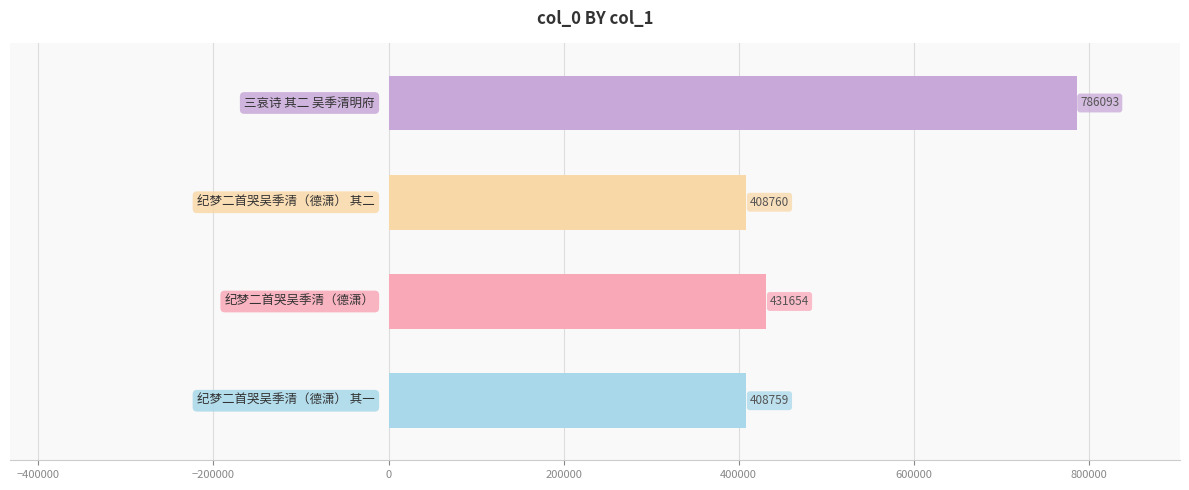

What is the greatest value displayed?

786093